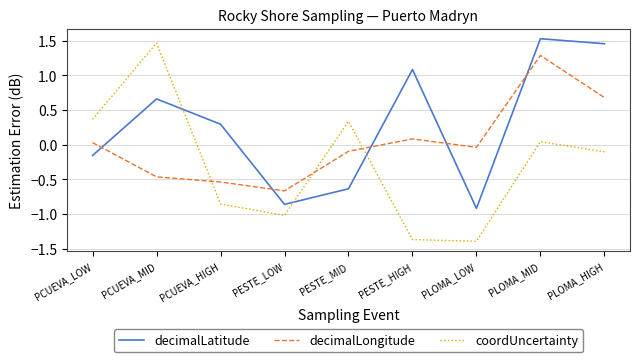

How many lines are shown in the chart?

3